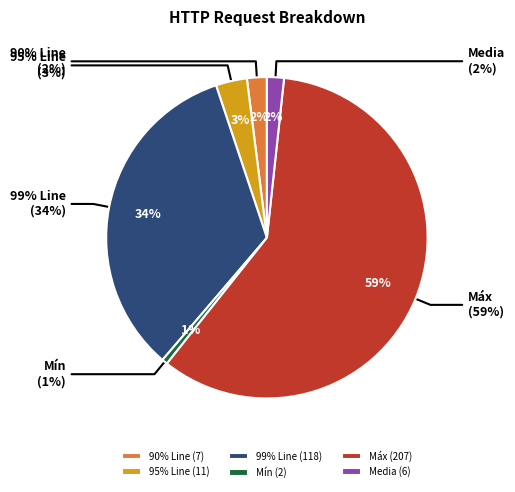

How many slices are in this pie chart?

6